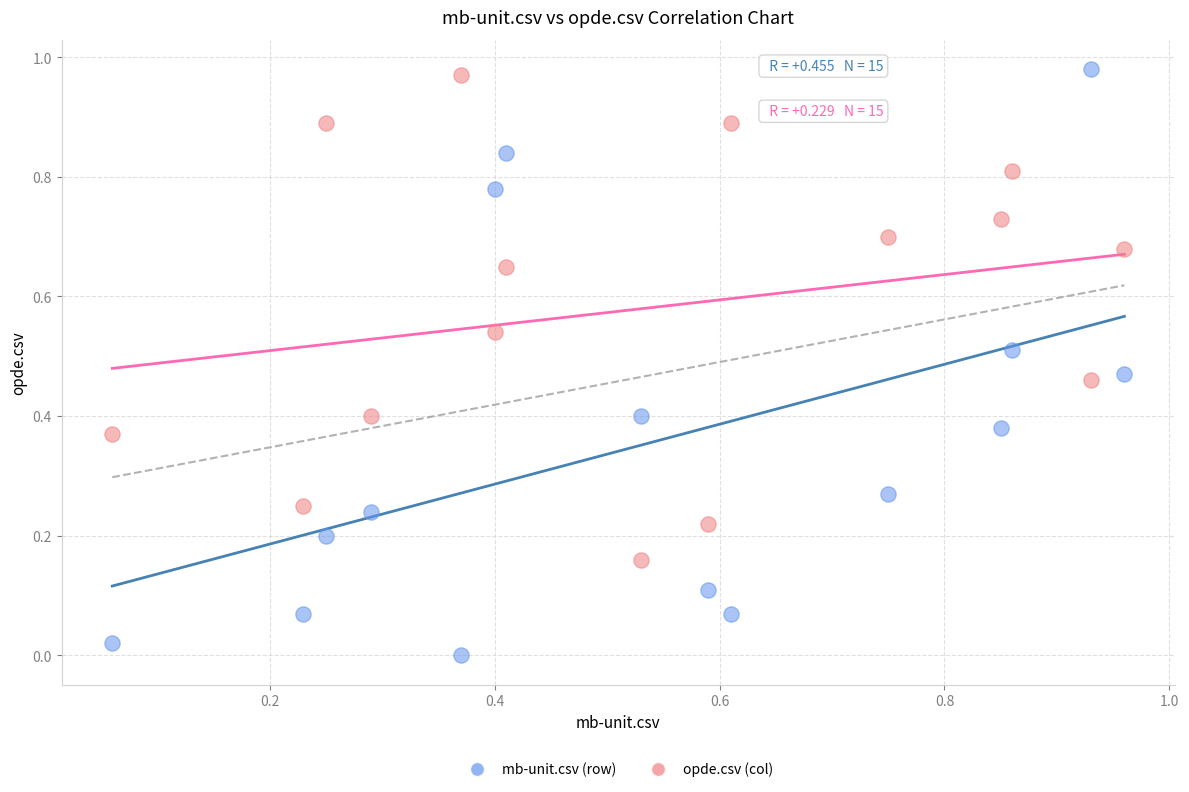

Which series has the largest Y range (max minus min)?

mb-unit.csv (row)